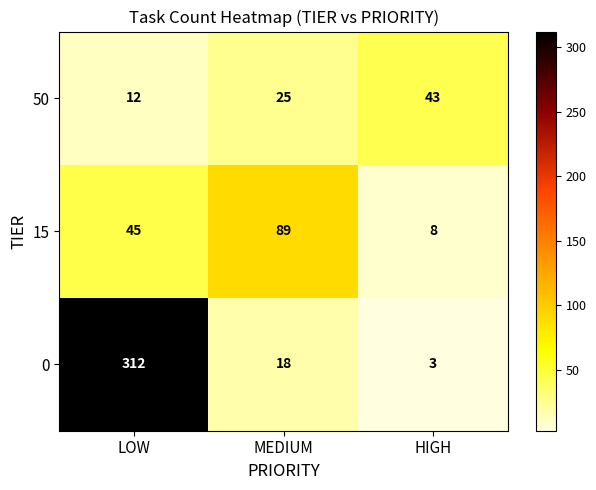

How many 15 values are between 8 and 89?

3